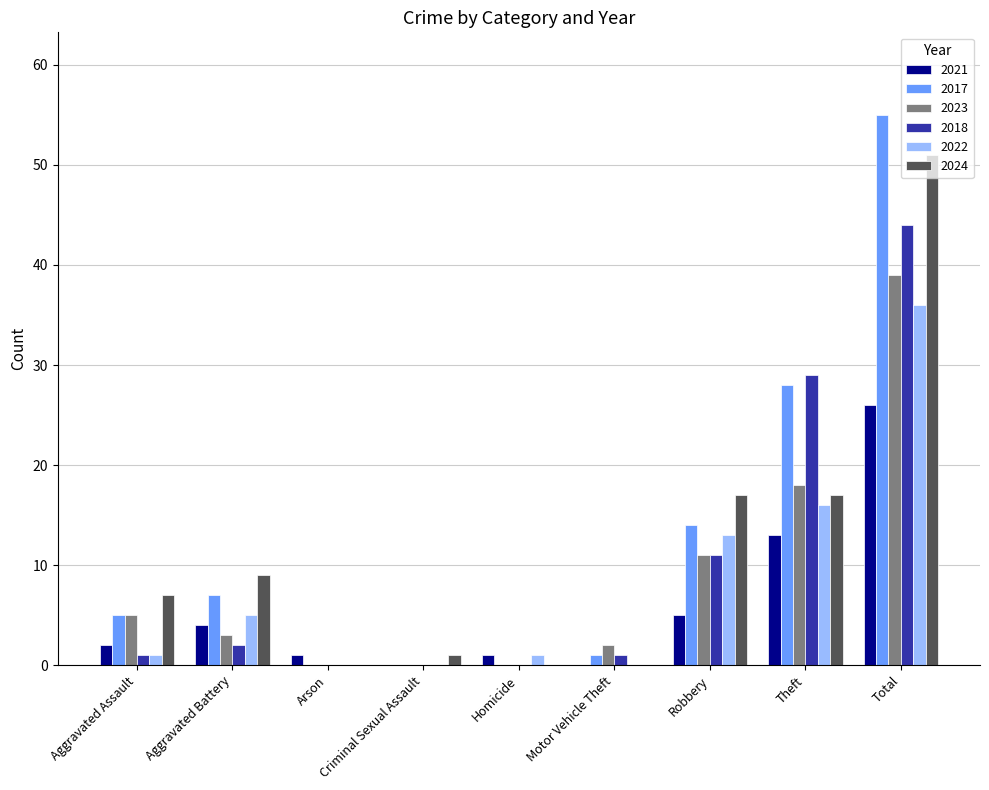

How many data points does each series have?

9